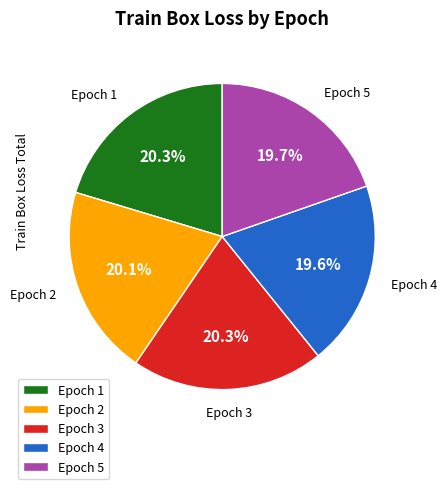

What percentage is NOT represented by Epoch 3?

79.7%